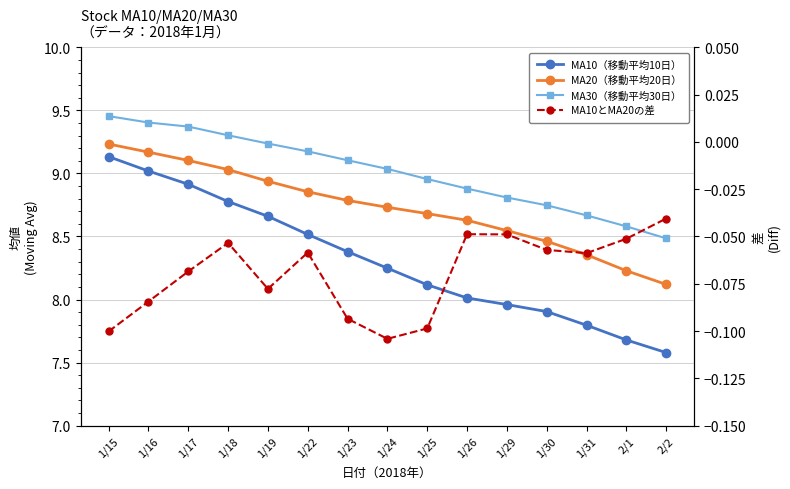

In MA10-MA20 差, how many points are lower than both neighbors (excluding endpoints)?

3